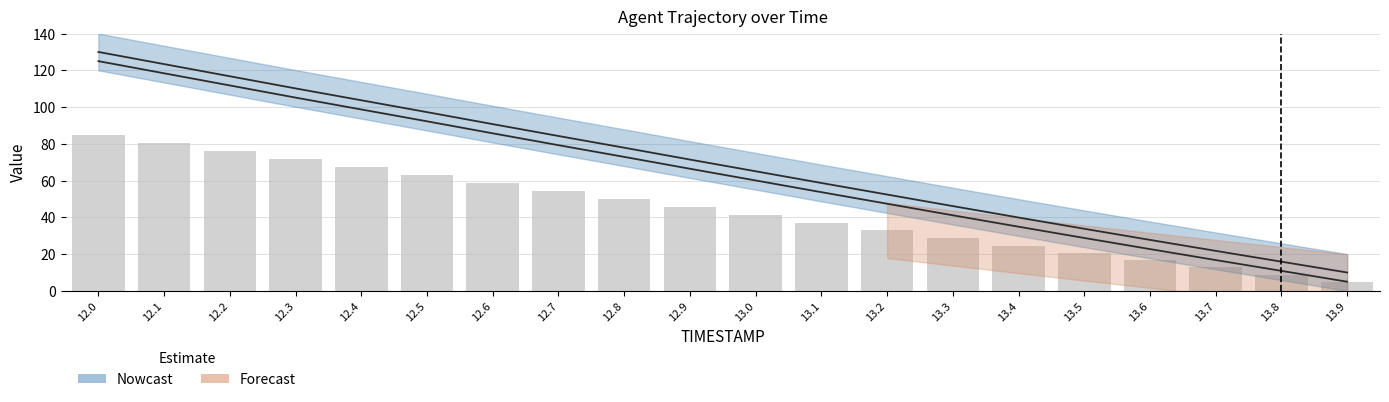

At how many categories does at least one series exceed 118?

2